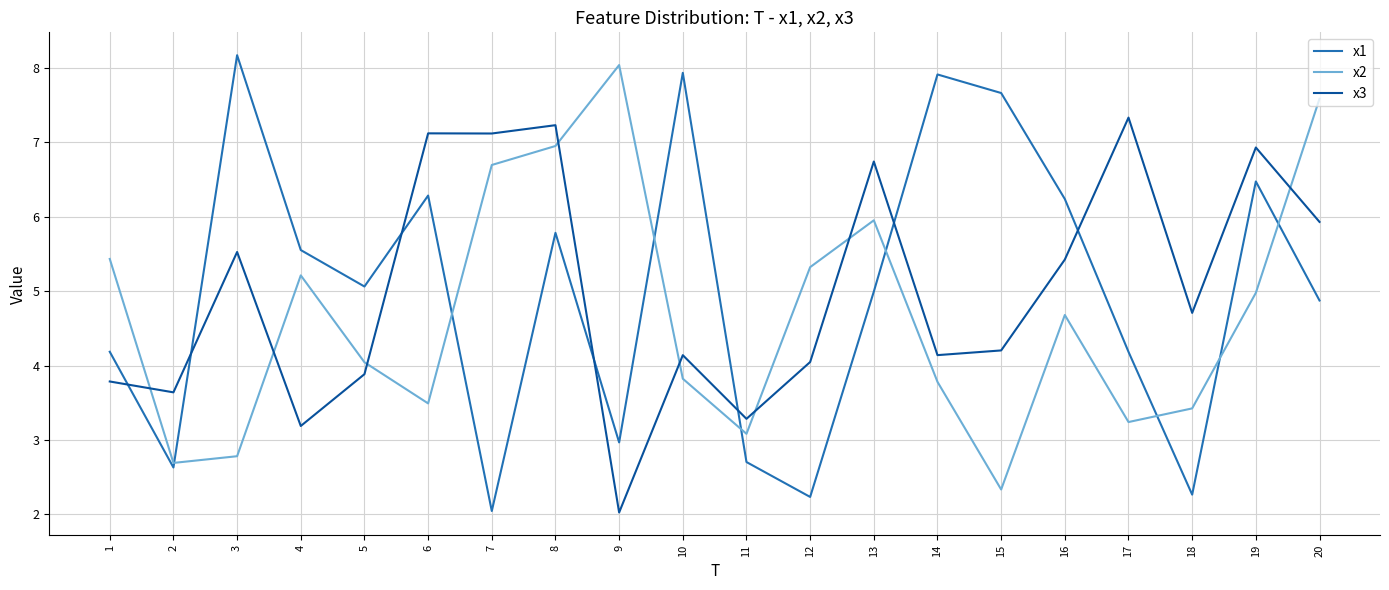

Where do x1 and x3 first cross each other?

1 and 2